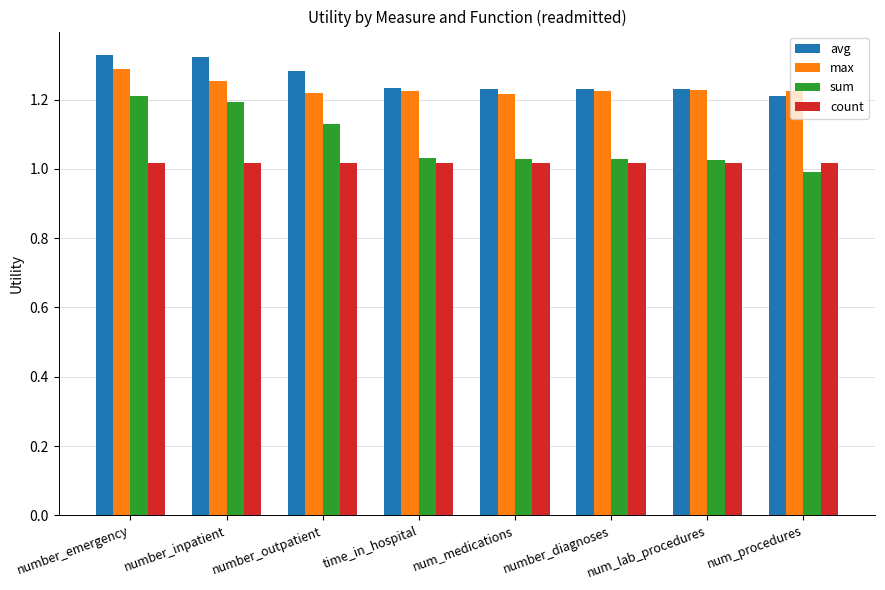

What is the difference between the maximum and minimum values in the avg series?

0.1